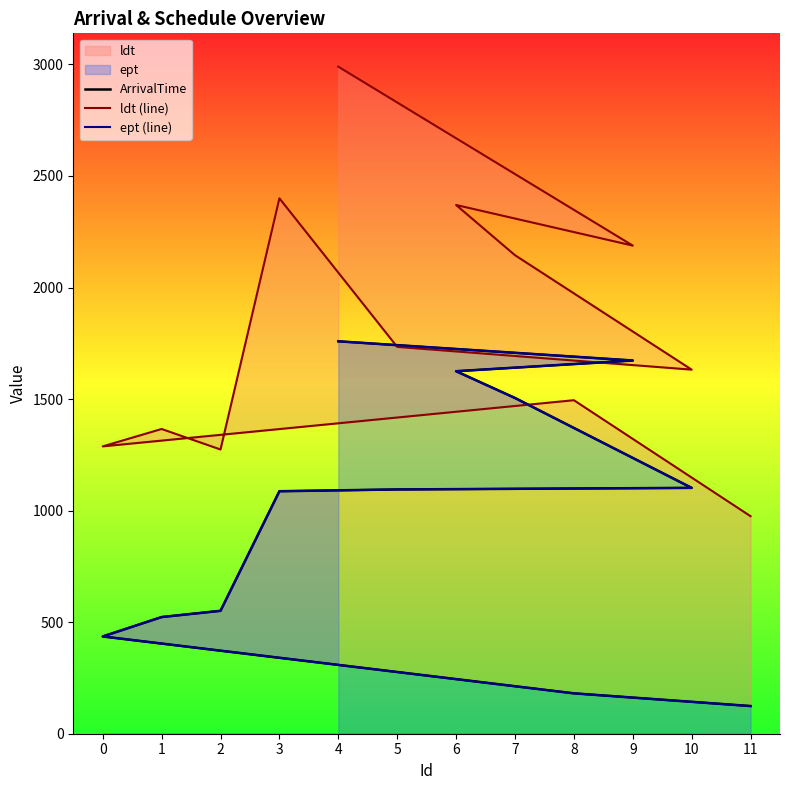

The ept (line) series shows 1095 at 5. True or false?

True